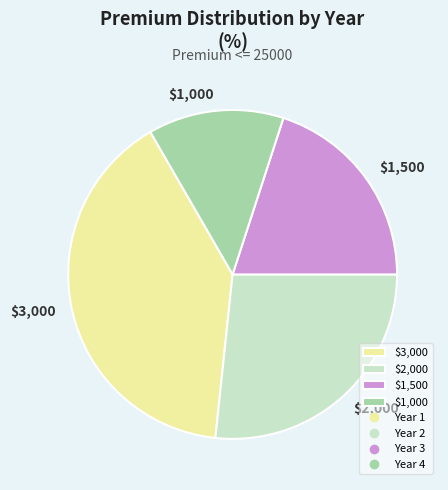

Does $3,000 account for over 50% of the chart?

No